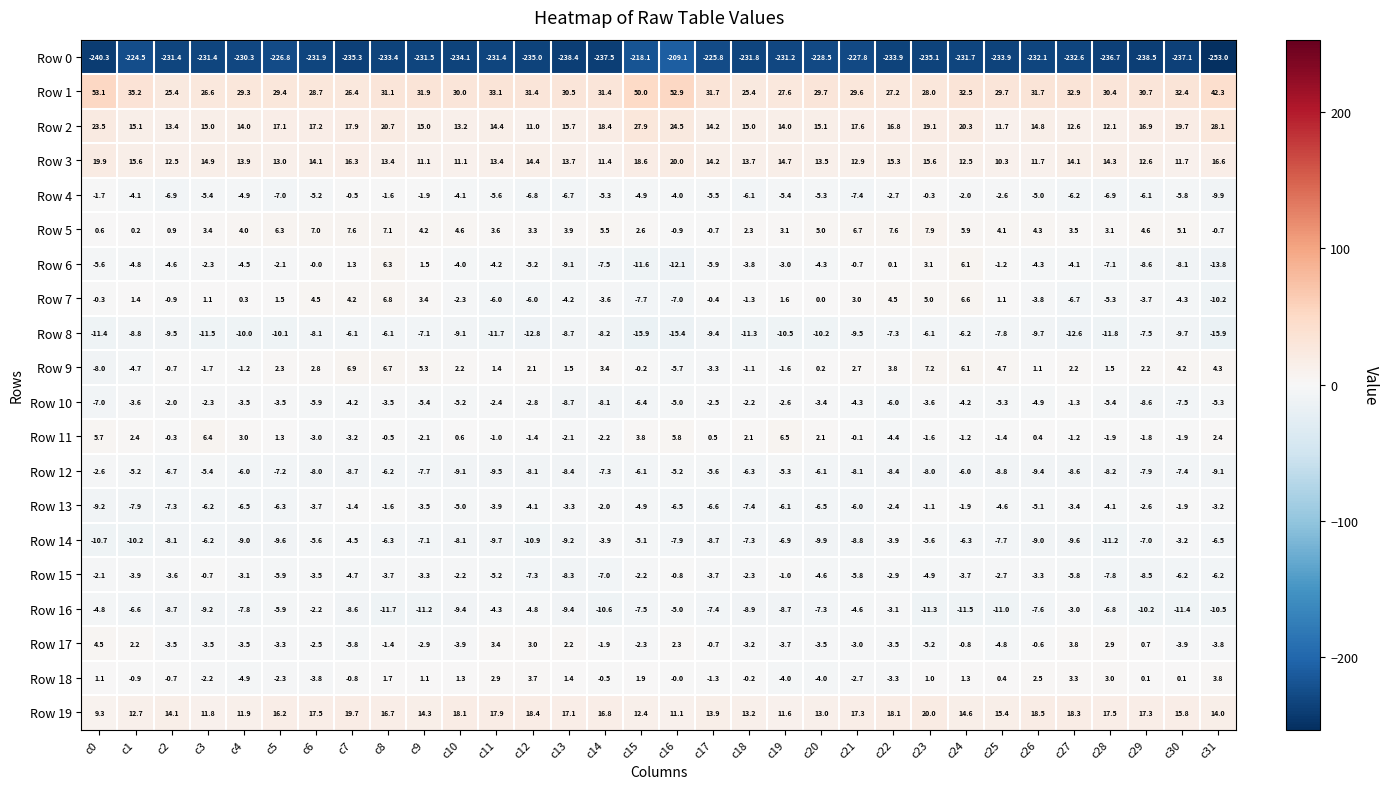

Which series has the largest total across all categories?

Row 1